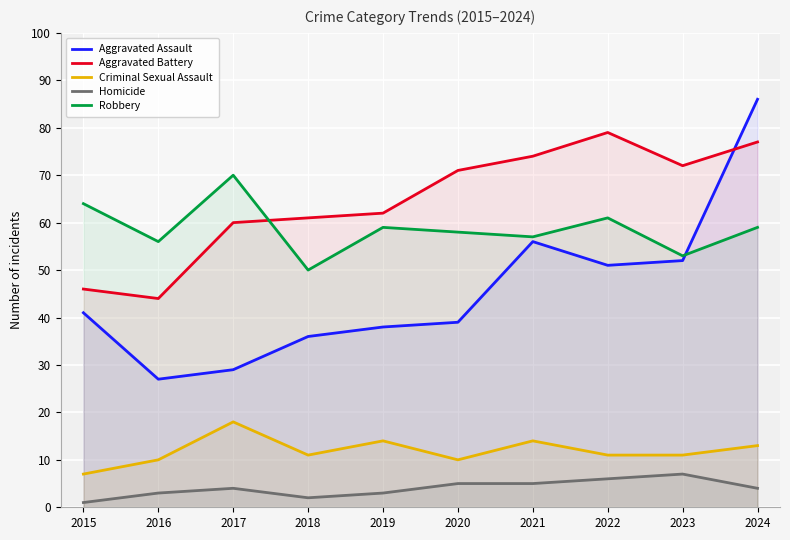

What is the sum of the Aggravated Assault values at 2015 and 2016?

68